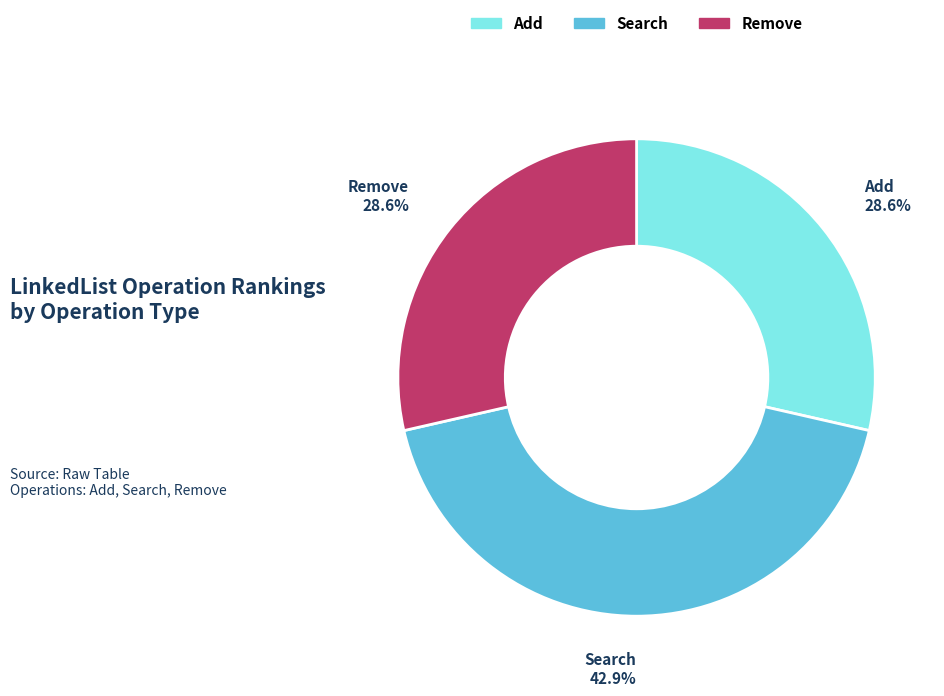

Does Search represent more than half of the total?

No